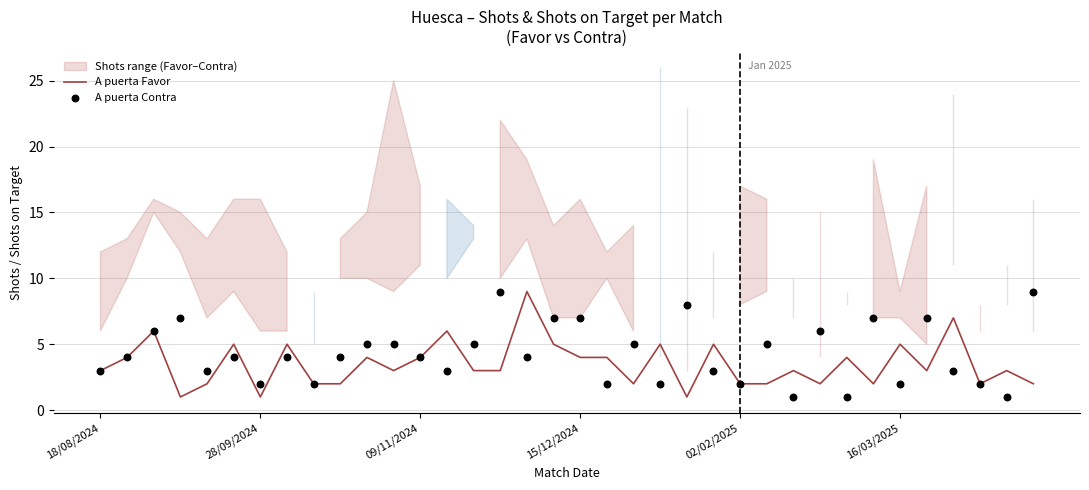

The value of A puerta Favor at 18/08/2024 is 4. True or false?

False